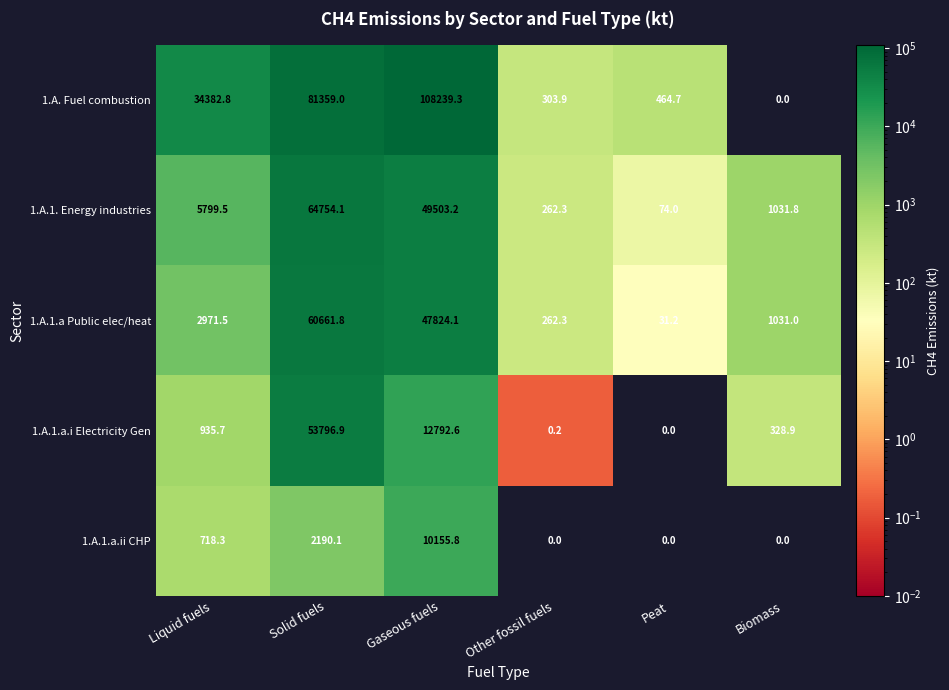

What is the difference between the second highest and minimum values in the 1.A.1.a Public elec/heat series?

47792.9